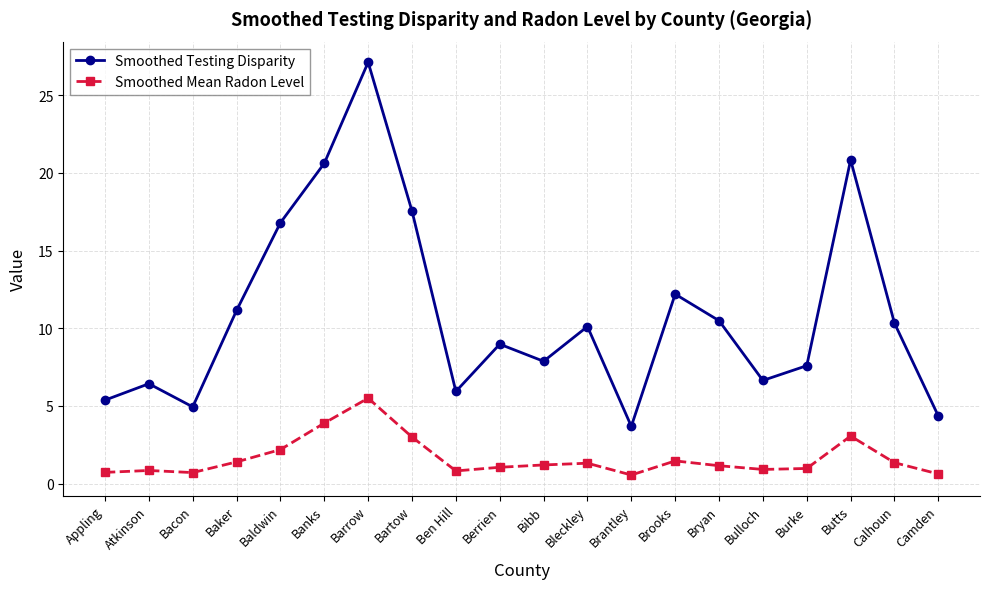

Which series changed the most between Bulloch and Camden?

Smoothed Testing Disparity